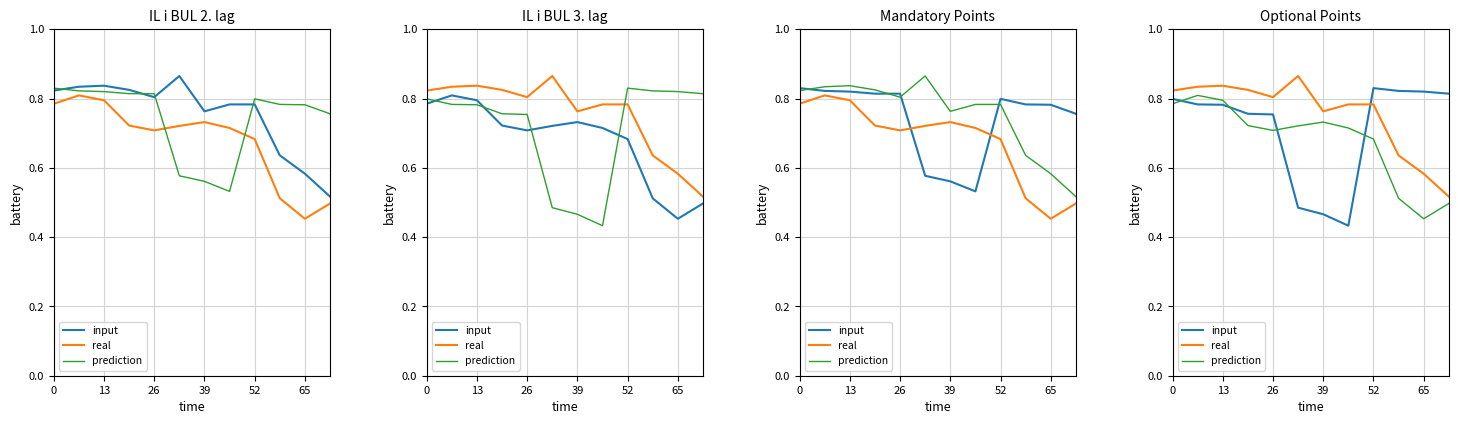

What is the value of the input point at the 5th from the left?

0.8